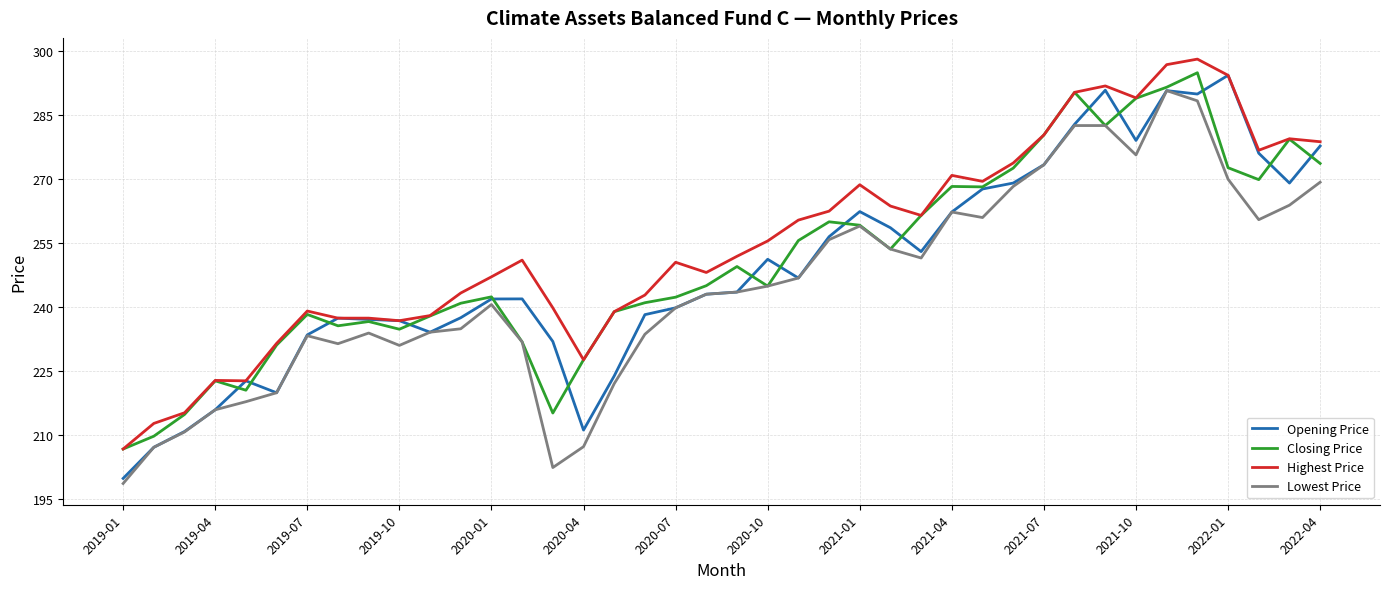

What is the minimum value for Lowest Price?

198.6